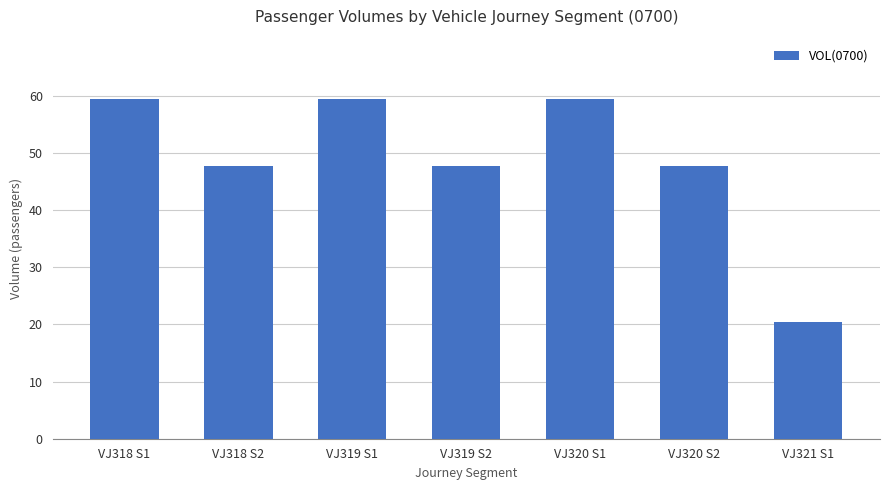

What is the difference between the values at VJ319 S2 and VJ321 S1?

27.3